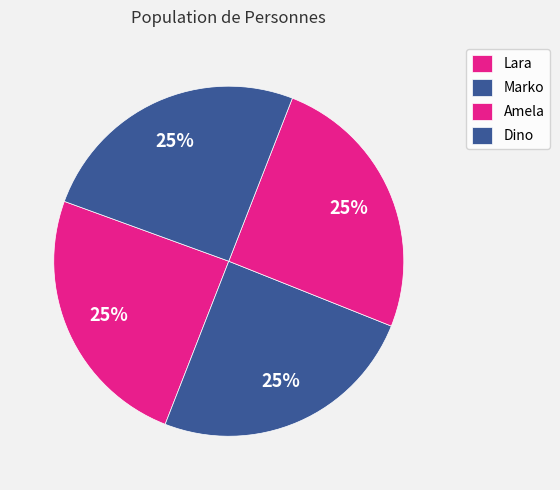

Count the number of slices in the pie.

4